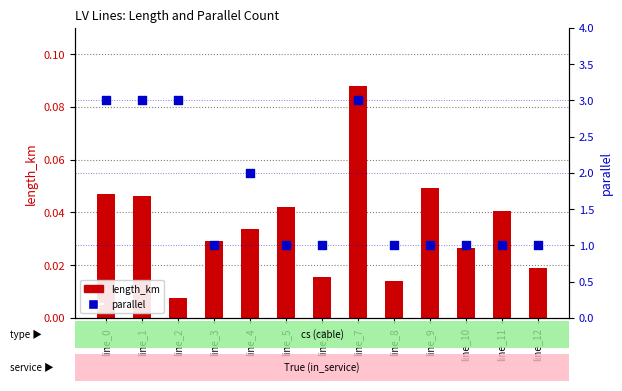

Is the value of length_km at line_4 greater than the value of parallel at line_10?

No